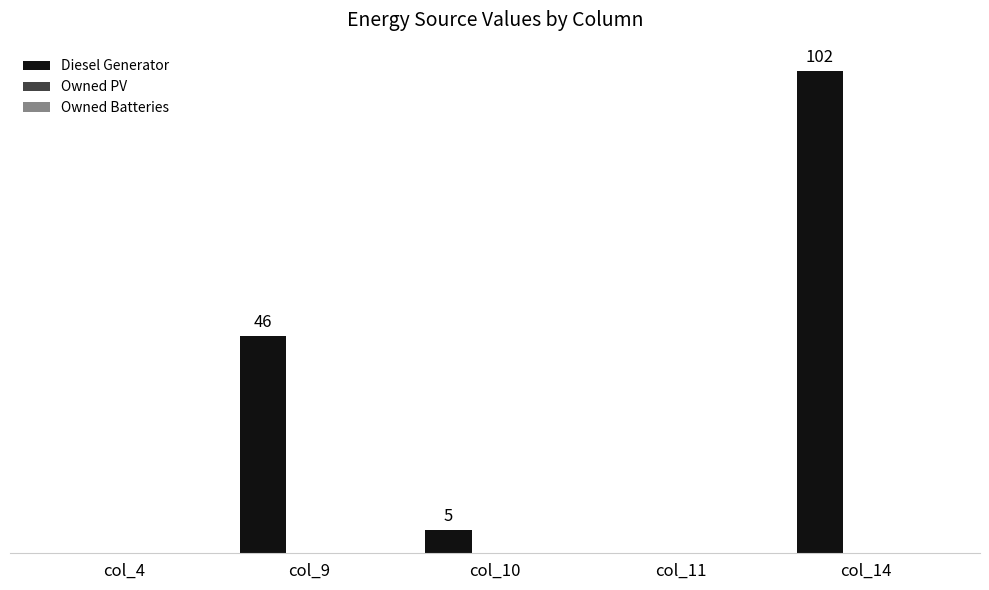

Are the bars horizontal?

No